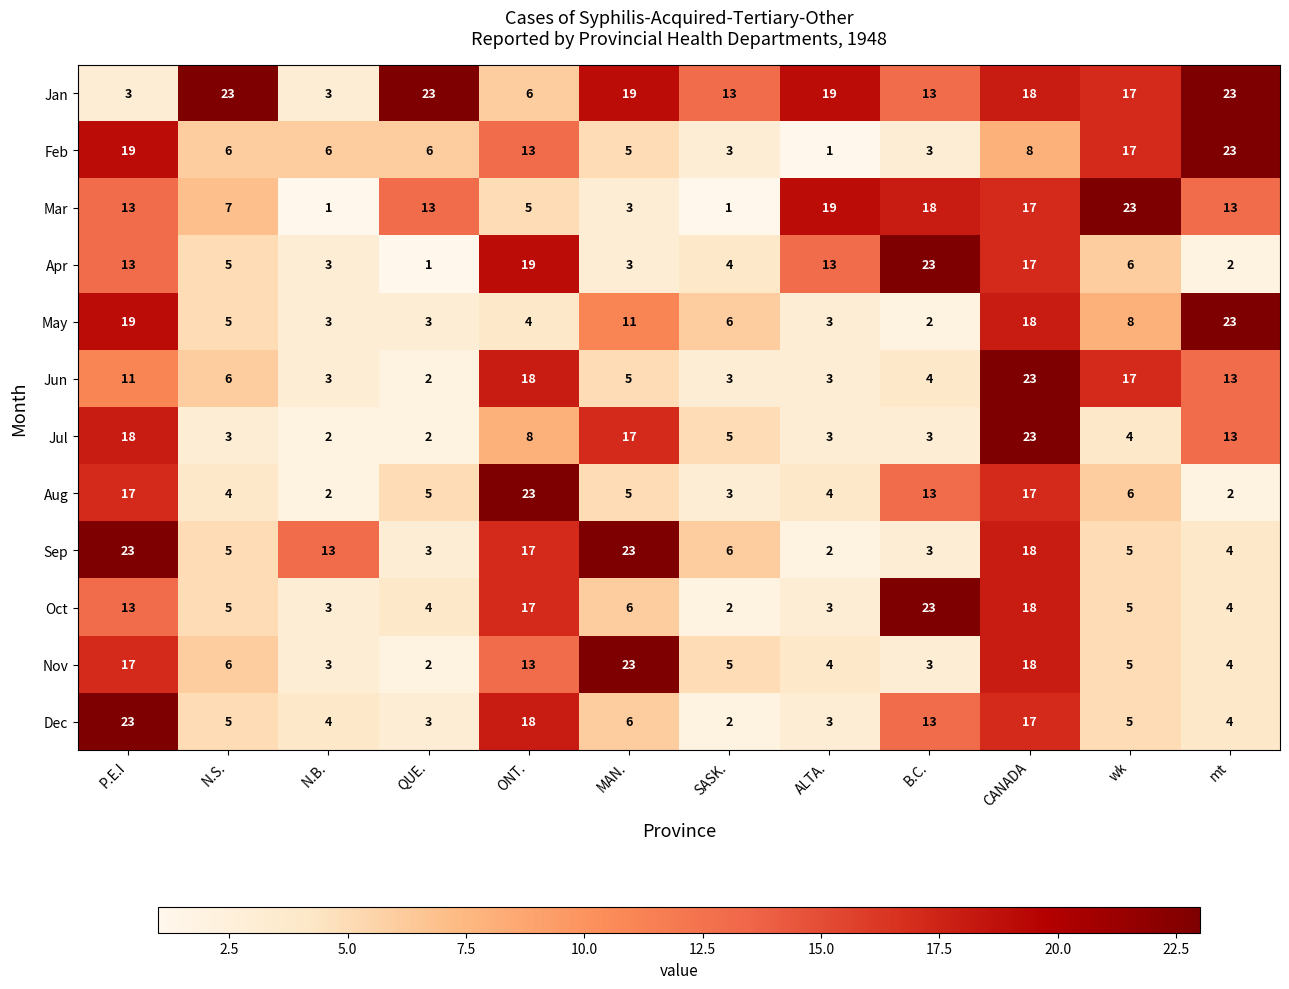

What is the difference between the maximum and second lowest values in the Dec series?

20